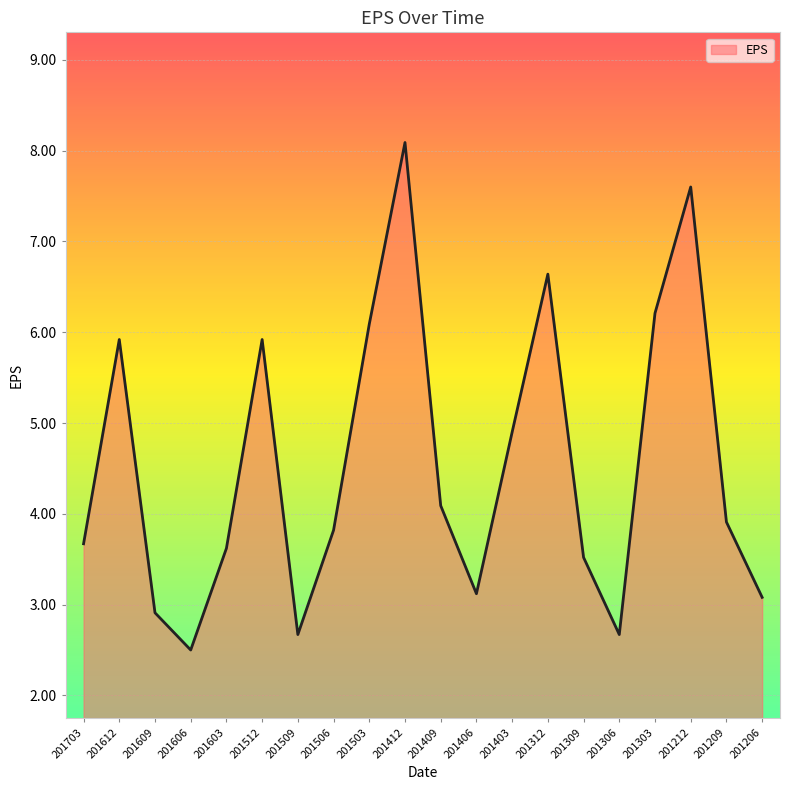

Approximately how many times larger is the value at 201509 compared to 201612?

0.5